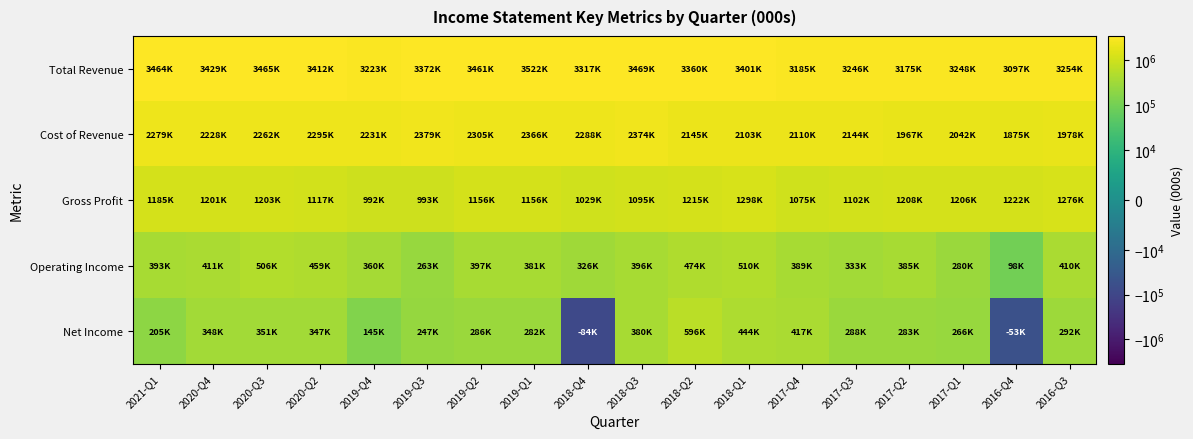

Which series has the largest total across all categories?

Total Revenue